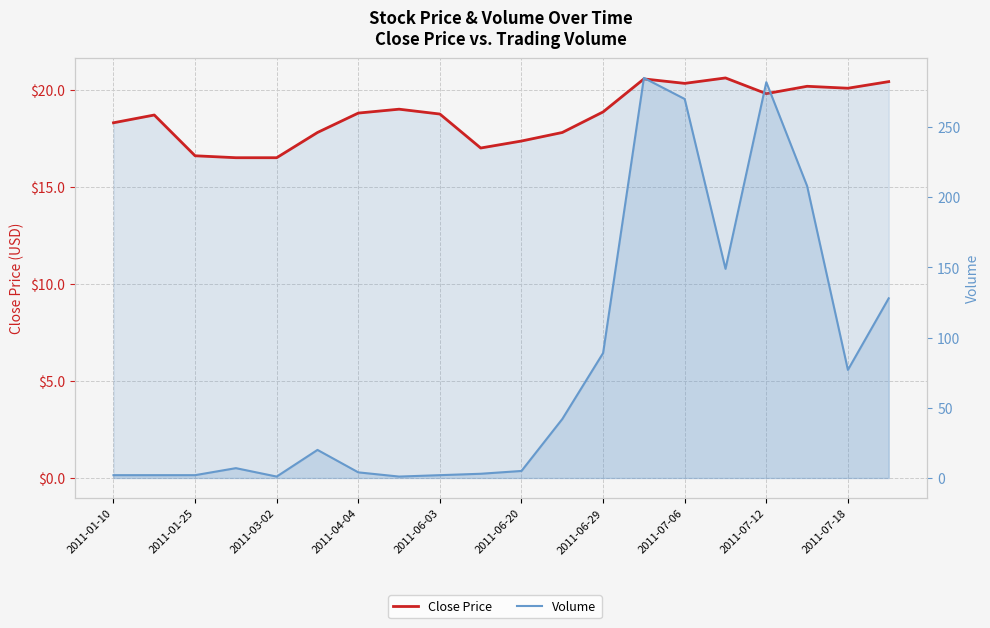

Is it true that Volume equals 434.3 at 2011-07-12?

False